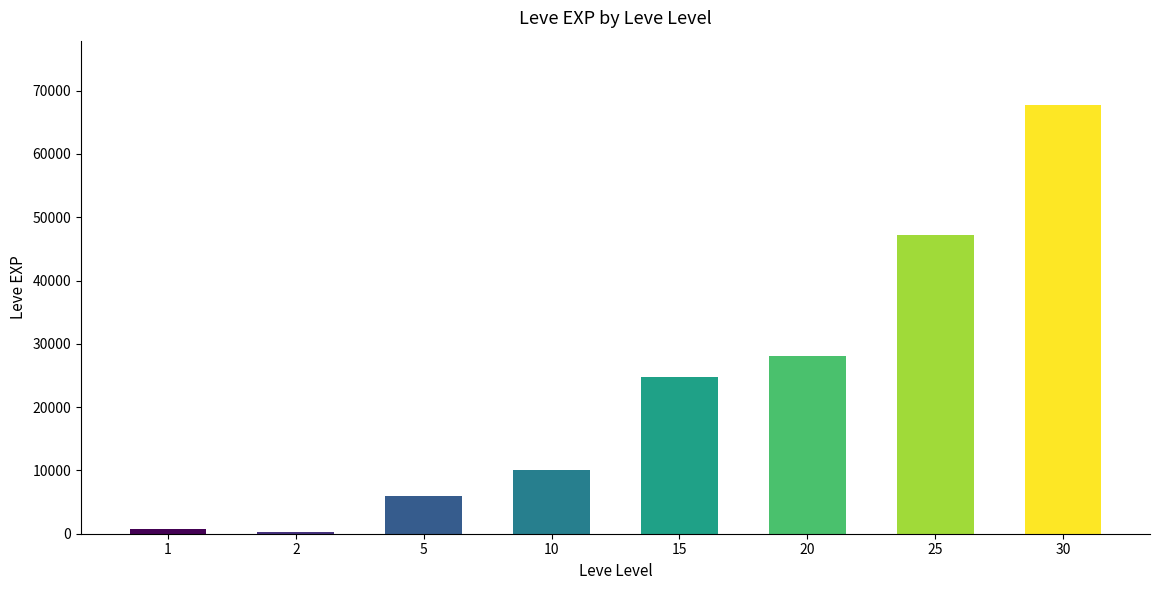

Is it true that the value at 30 is 106970?

False